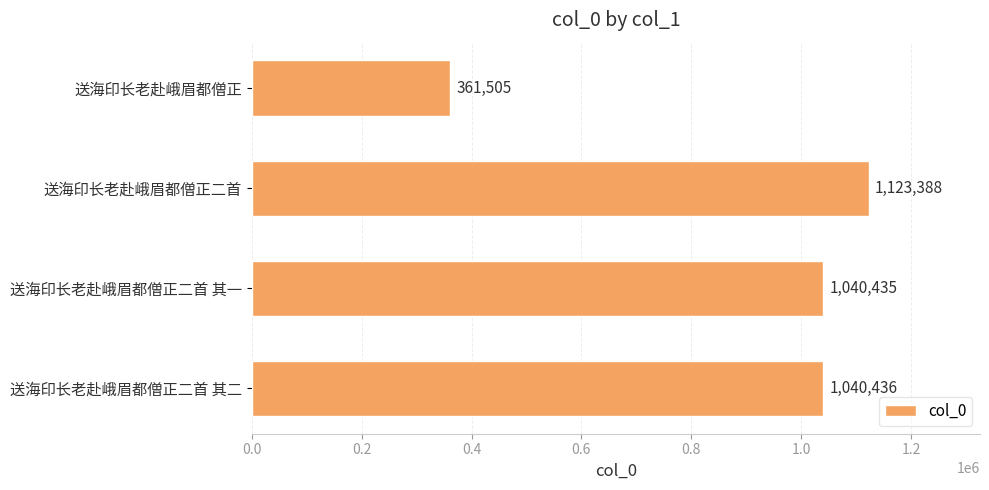

List the labels in order of value, smallest first.

送海印长老赴峨眉都僧正, 送海印长老赴峨眉都僧正二首 其一, 送海印长老赴峨眉都僧正二首 其二, 送海印长老赴峨眉都僧正二首